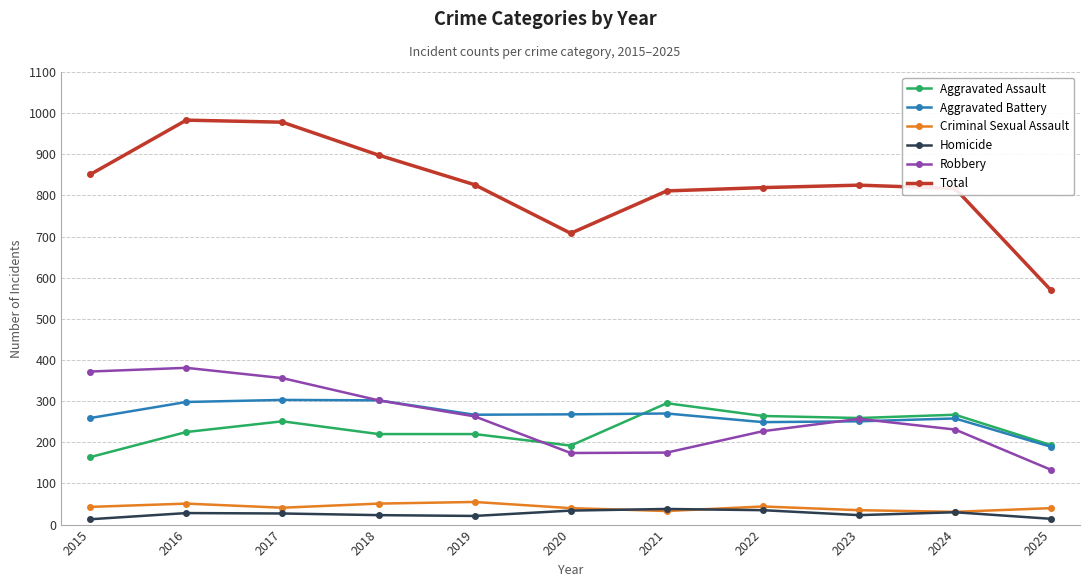

What is the total value across all series at 2023?

1650